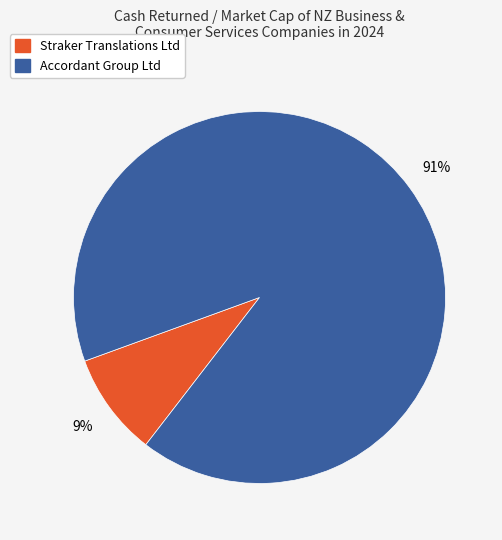

To the nearest percent, what is the average slice percentage?

50%